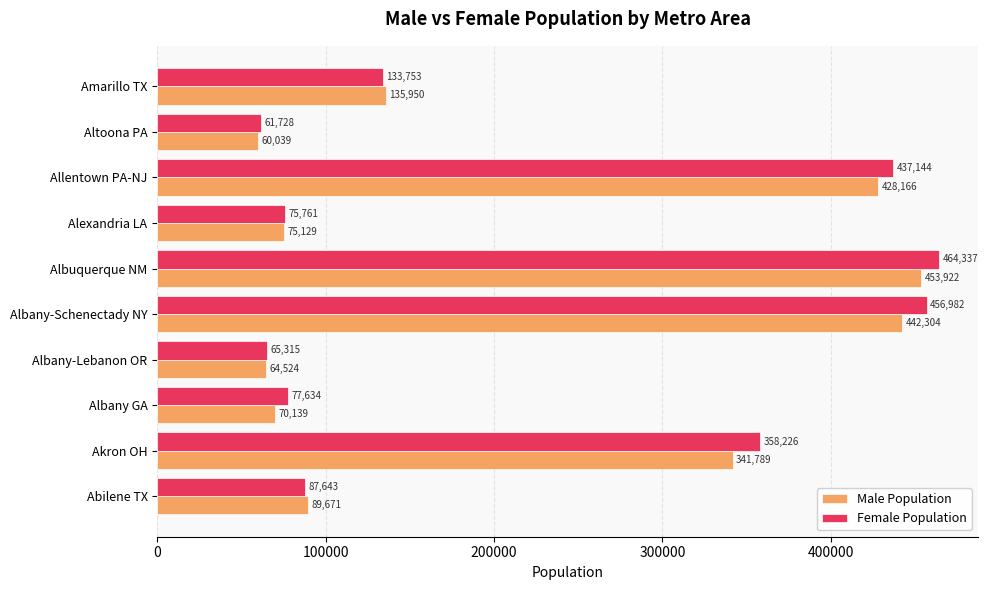

Is it true that Female Population equals 663292 at Albany-Schenectady NY?

False